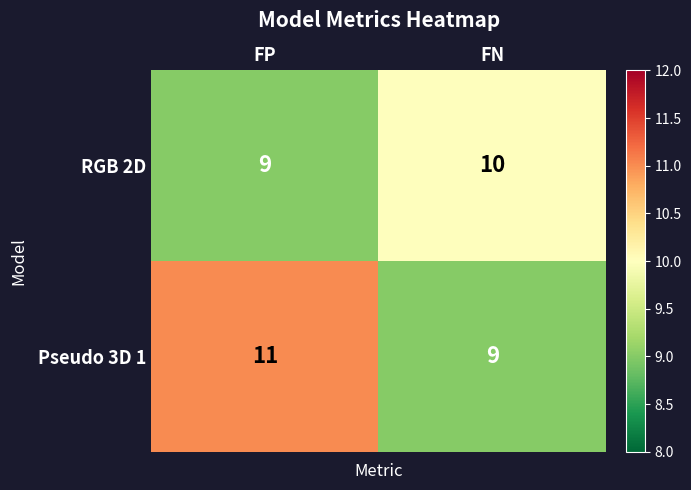

What is the minimum value shown in the chart?

9